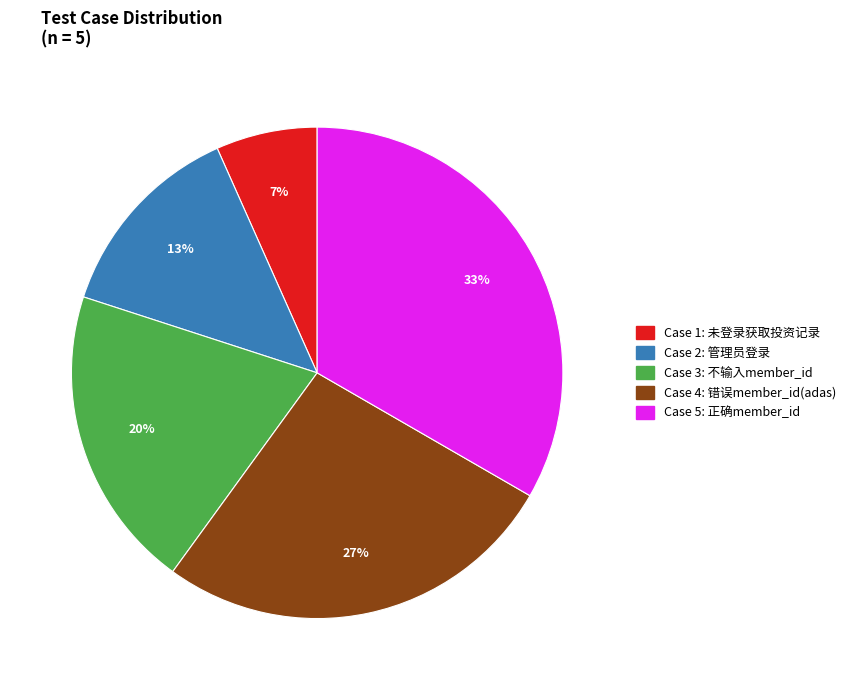

To the nearest percent, what is the average slice percentage?

20%